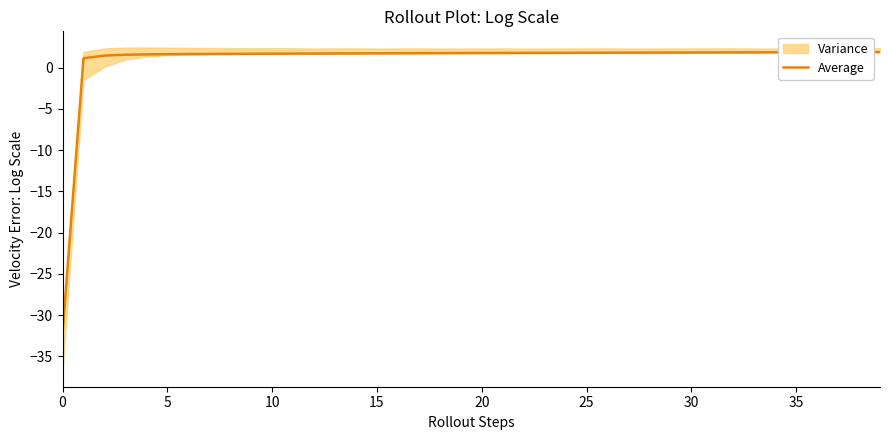

How many values are below 1?

1